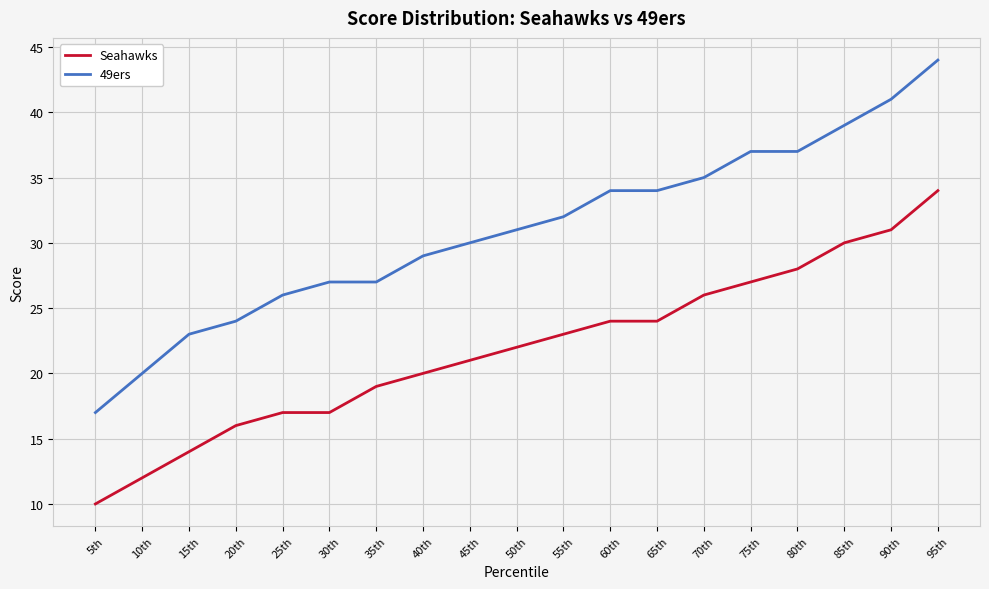

Which category has the lowest value in the Seahawks series?

5th